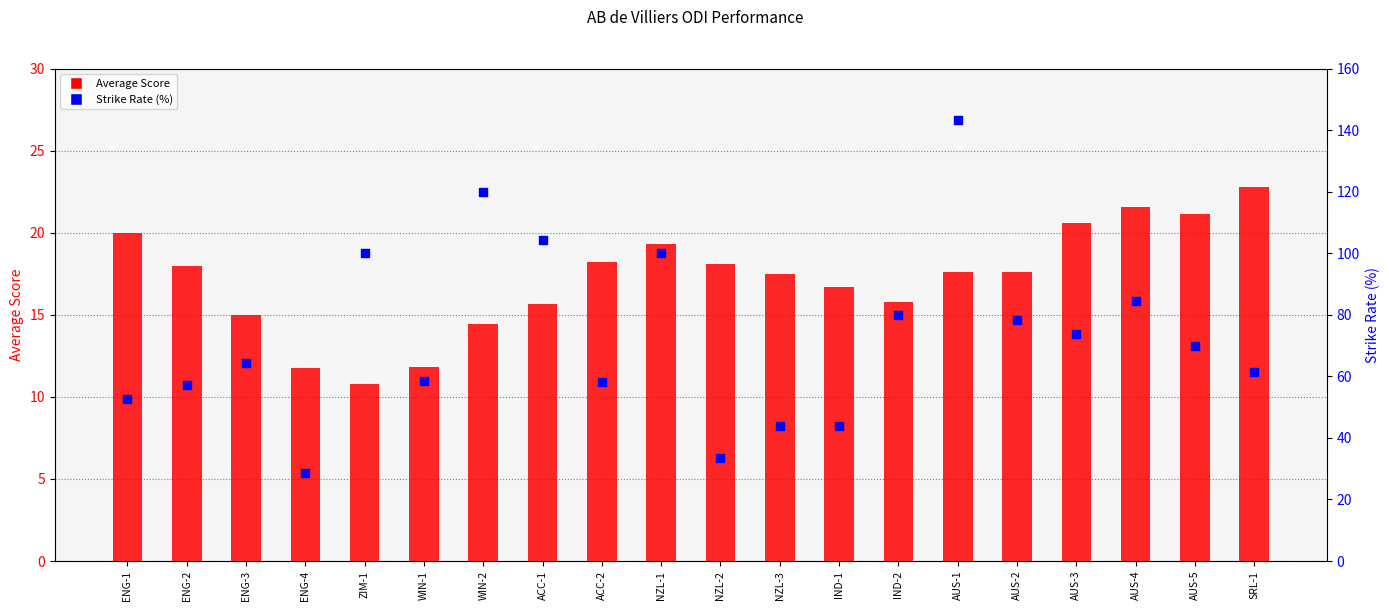

What are all the series names shown in the legend?

Average Score, Strike Rate (%)